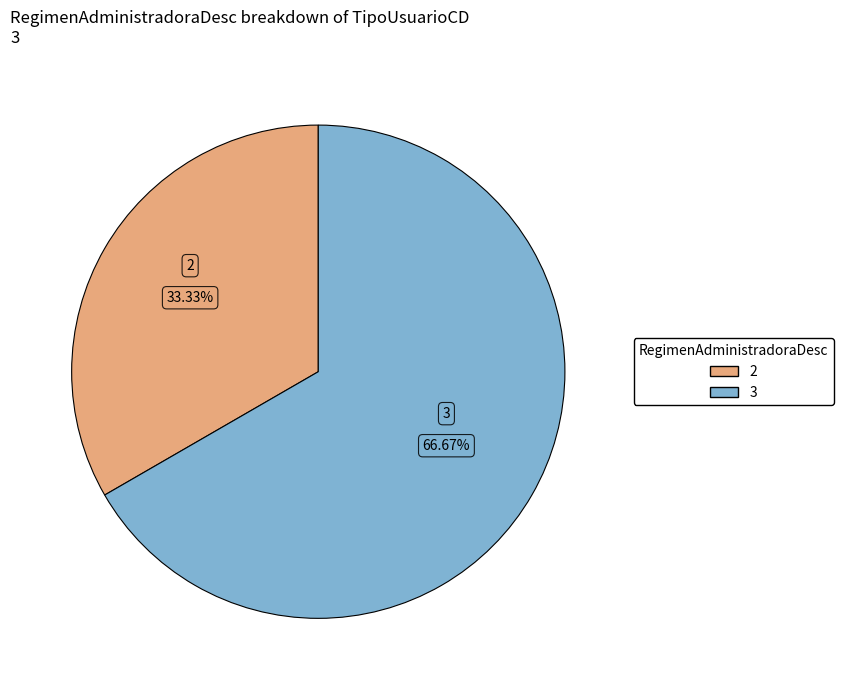

Combined, what portion of the pie is 2 and 3?

100.0%